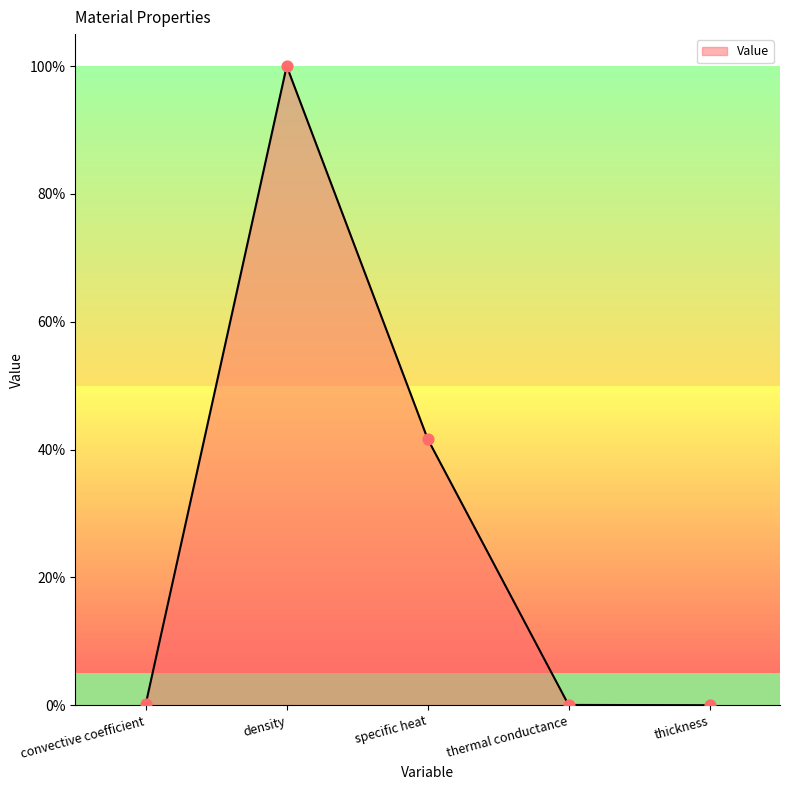

What is the change in value from convective coefficient to thermal conductance?

-0.1